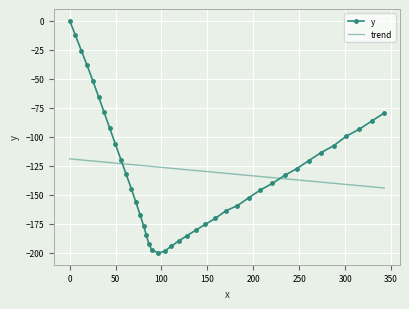

What is the sum of all trend values?

-5167.4